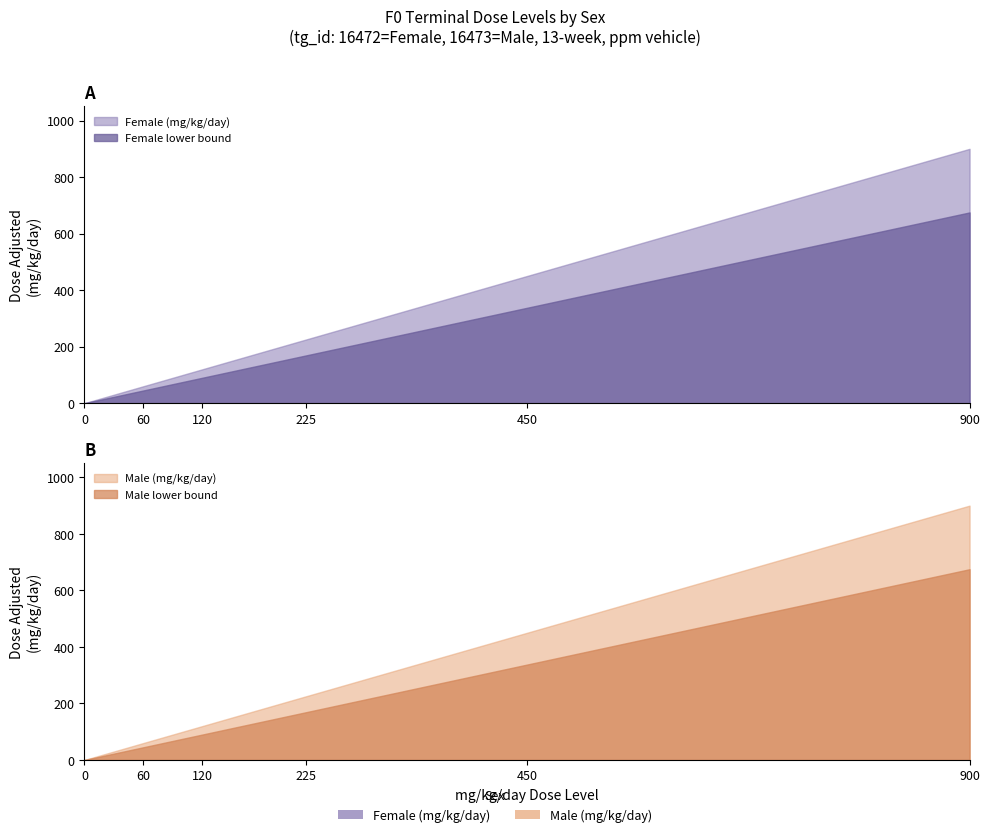

At how many categories does at least one series exceed 630?

1